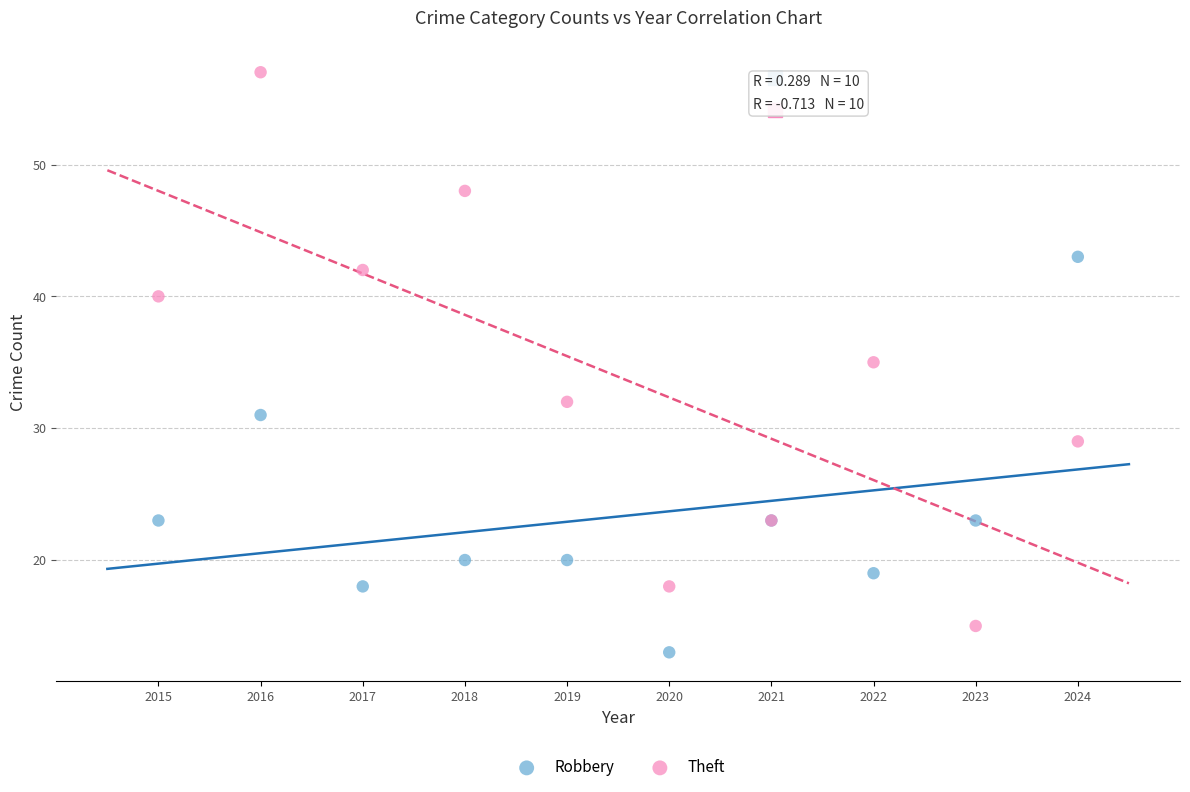

Which series contains the lowest Y value?

Robbery